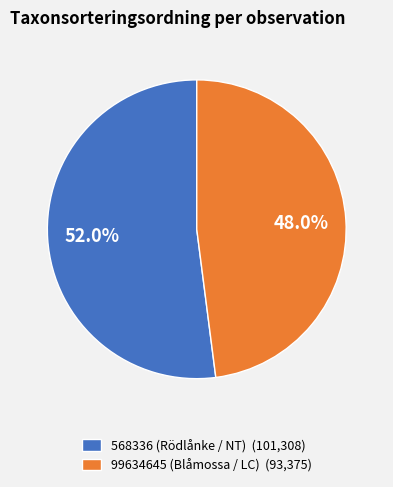

What portion of the pie excludes 568336 (Rödlånke / NT)?

48.0%